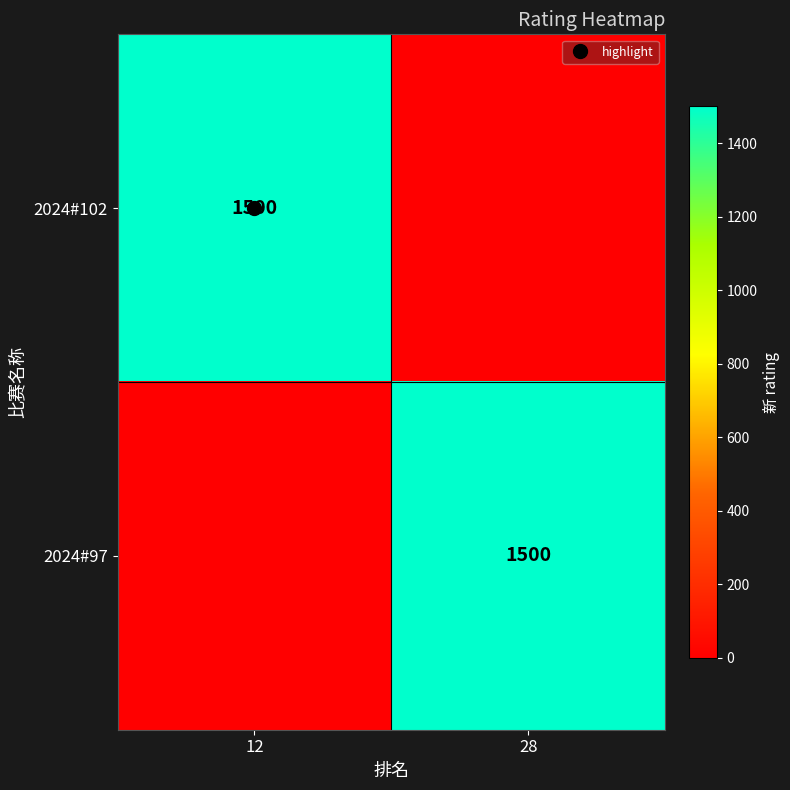

Between 12 and 28, which is larger?

12